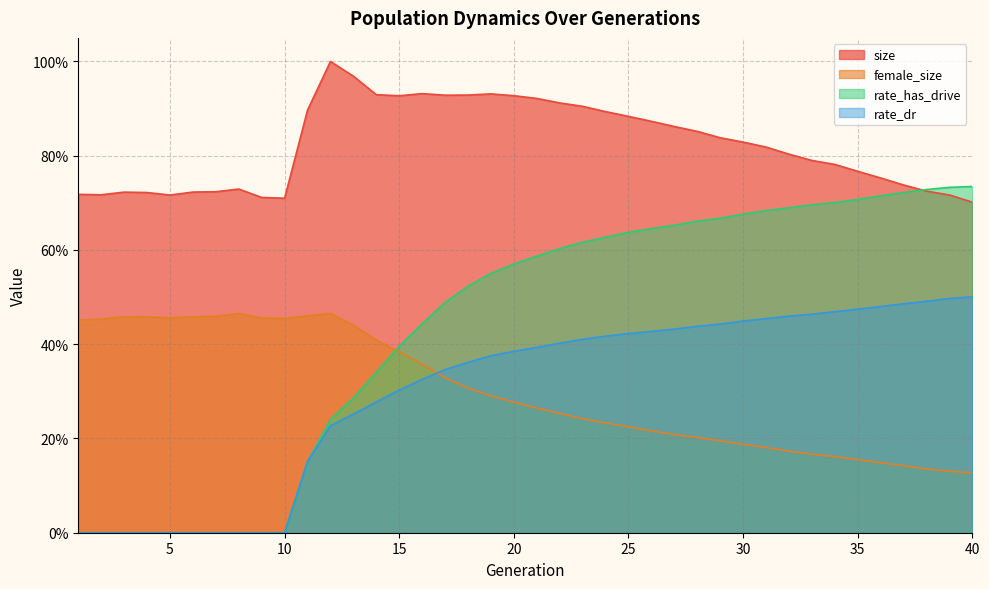

List the labels in order of female_size value, largest first.

12, 8, 11, 7, 4, 3, 6, 5, 9, 10, 2, 1, 13, 14, 15, 16, 17, 18, 19, 20, 21, 22, 23, 24, 25, 26, 27, 28, 29, 30, 31, 32, 33, 34, 35, 36, 37, 38, 39, 40